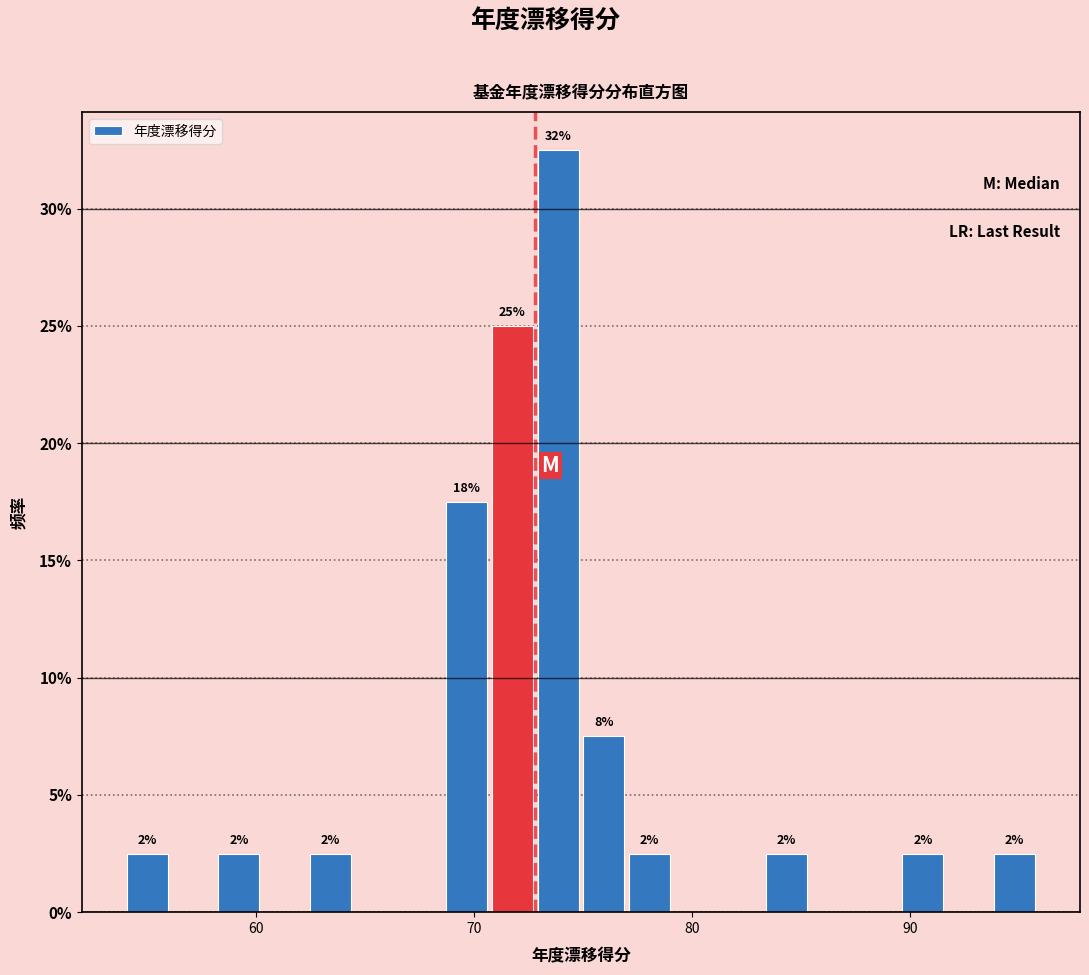

Around what value on the x-axis is the tallest bar? Give the approximate position of its centre, as read against the axis.

74